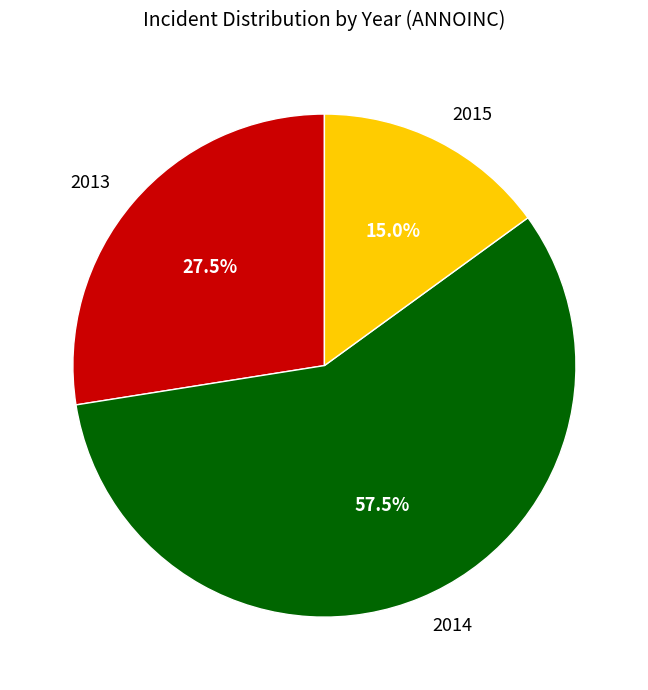

Rank the categories by value from lowest to highest.

2015, 2013, 2014